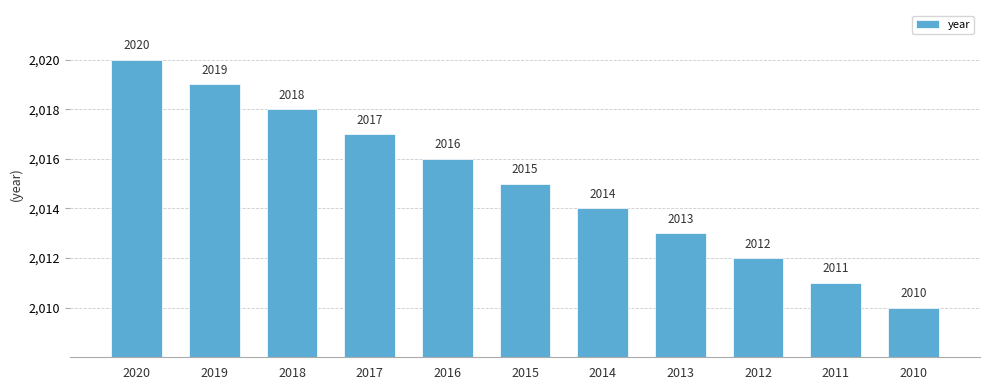

What is the ratio of the value at 2011 to the value at 2016?

1.0